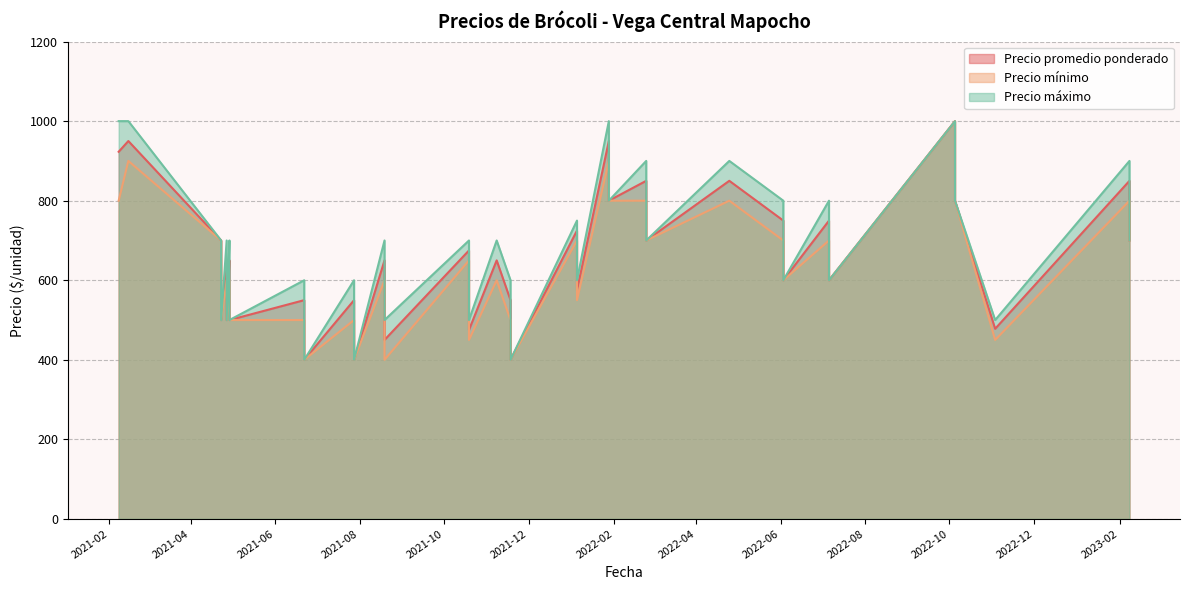

At how many categories does at least one series exceed 590?

29